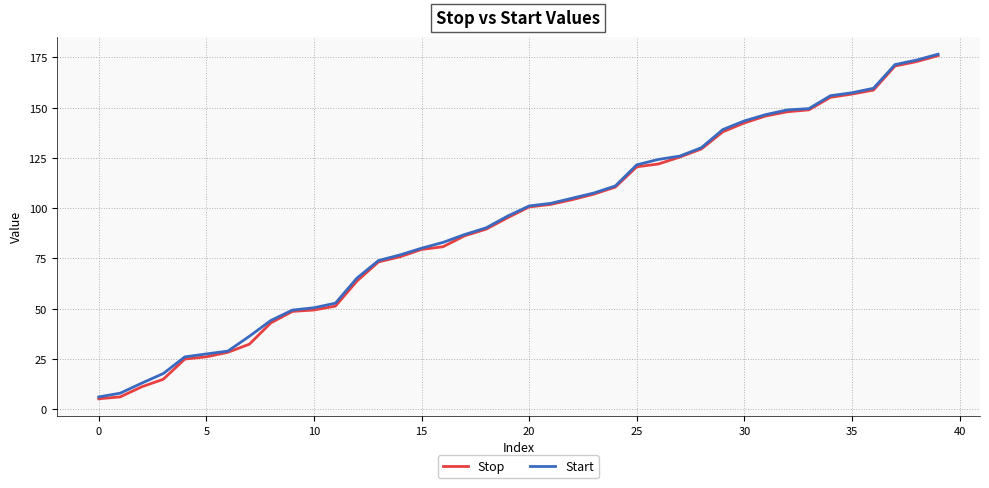

What is the difference between the maximum and minimum values in the Start series?

170.5